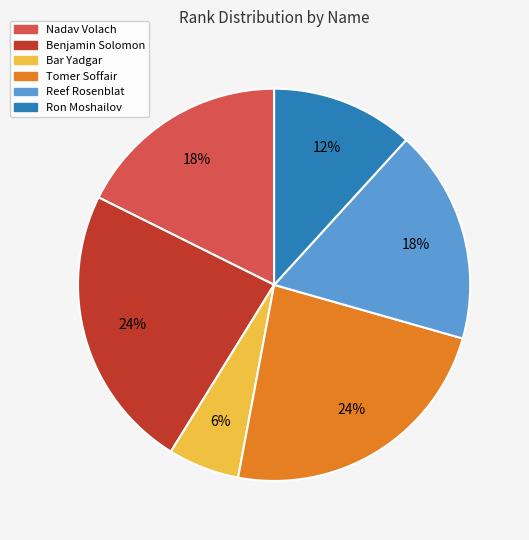

Between Reef Rosenblat and Benjamin Solomon, which is larger?

Benjamin Solomon